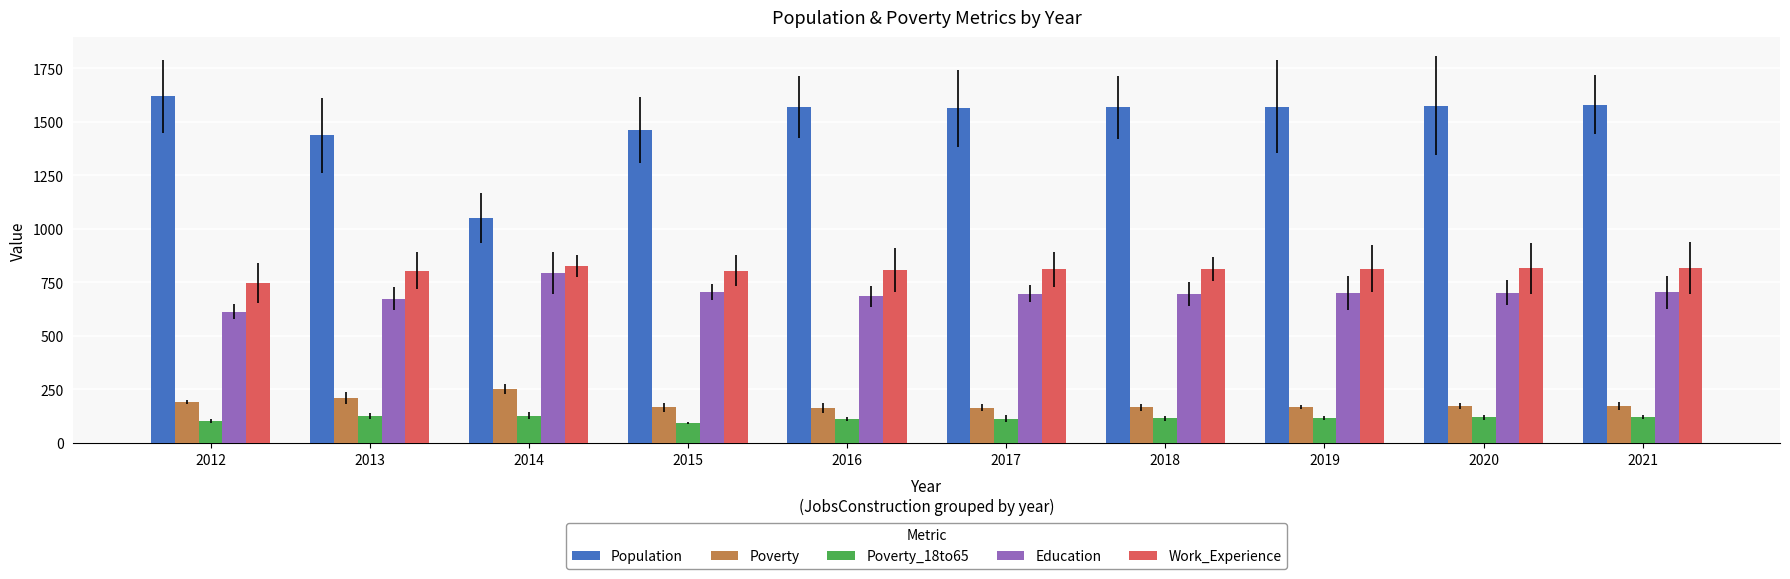

What is the total value across all series at 2018?

3359